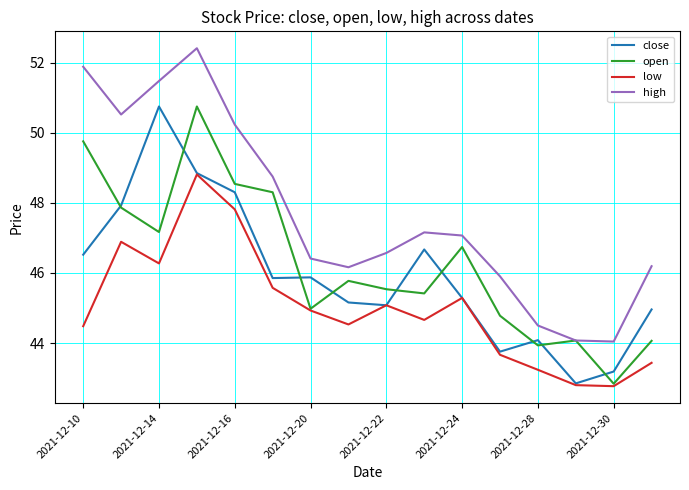

True or false: low and high cross at least once.

False